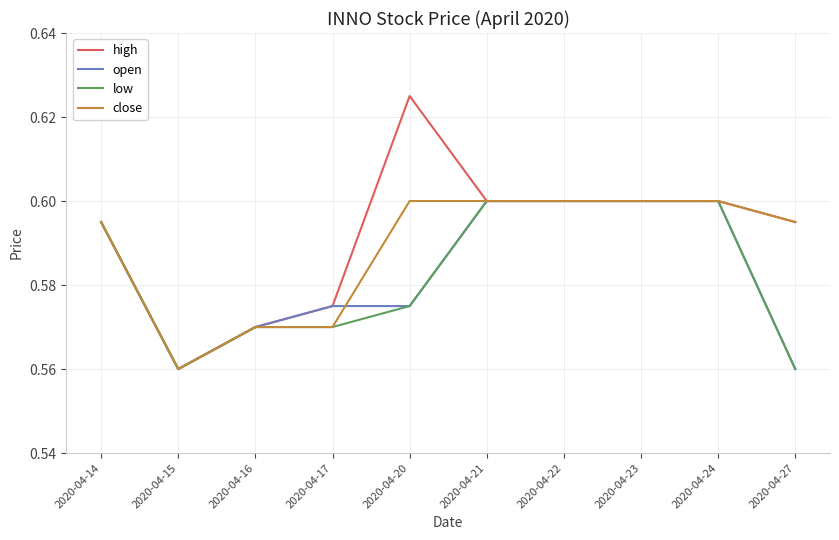

At which label does high reach its peak?

2020-04-20